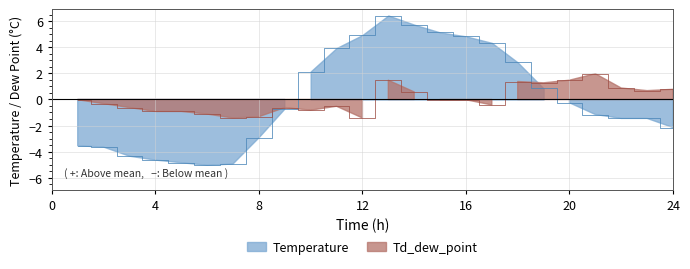

At which category does Td_dew_point reach its first local peak?

09:00